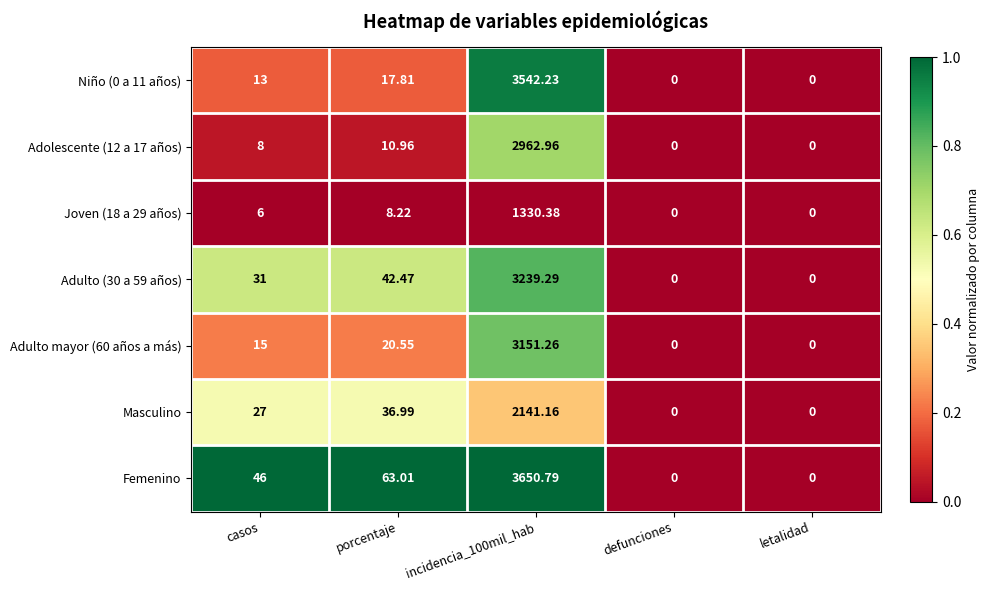

How many data points does each series have?

5